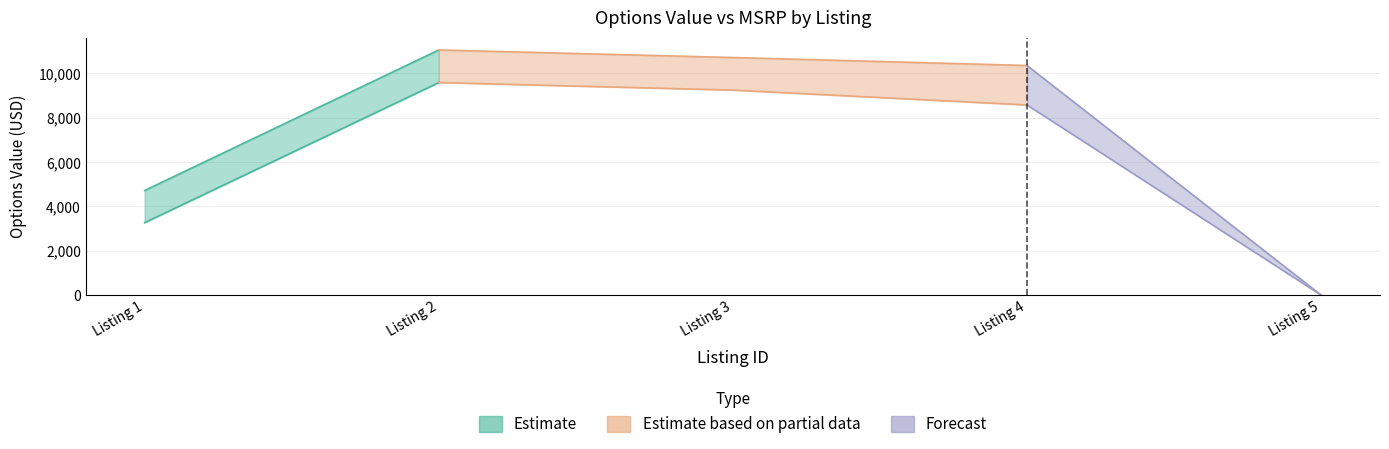

What is the value of the total_options_msrp point at the 4th from the left?

10360